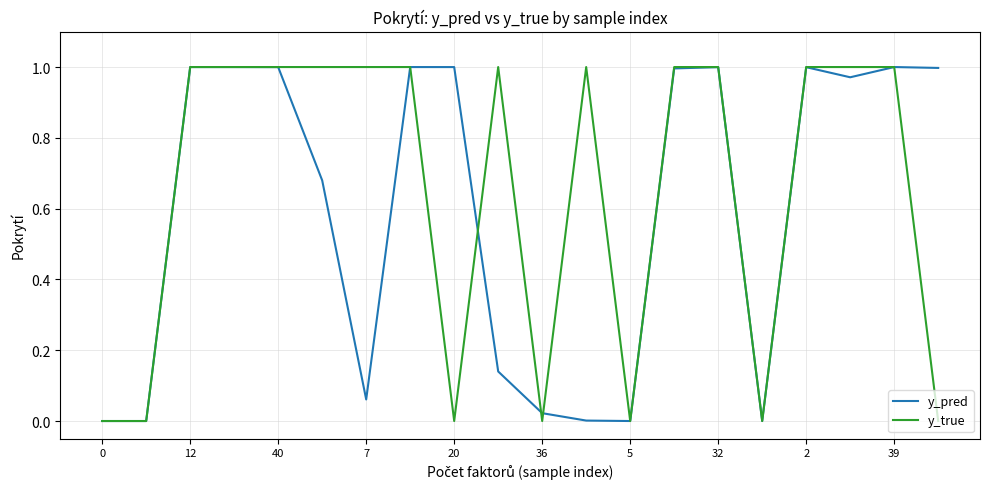

Which series has the widest spread of values?

y_true